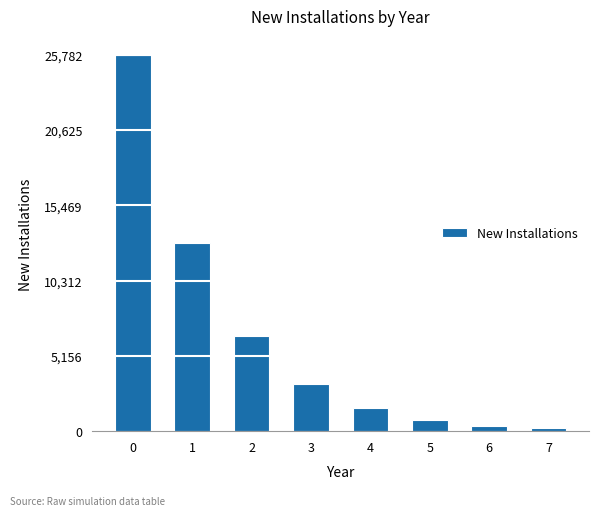

What is the maximum value shown in the chart?

25782